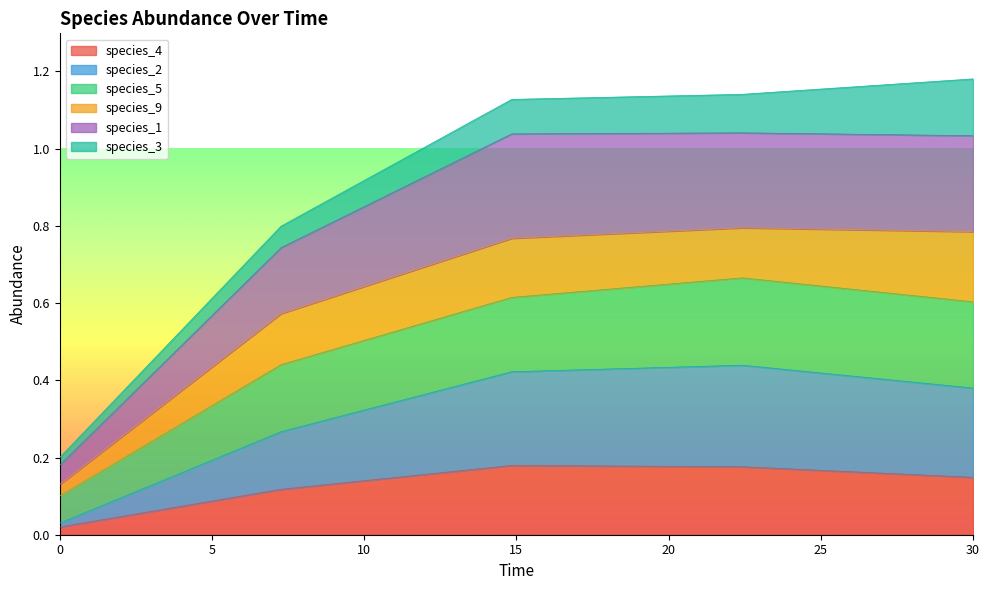

True or false: species_4 and species_5 intersect in this chart.

False